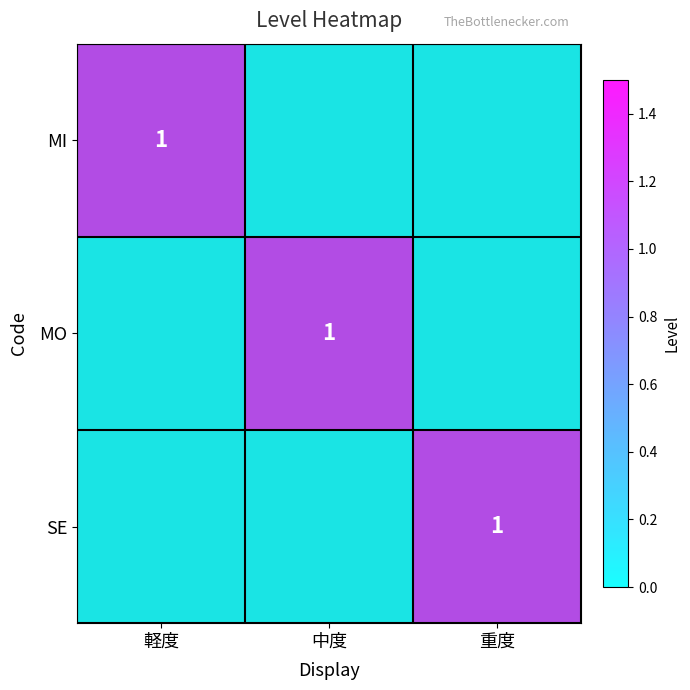

Which series has the widest spread of values?

MI